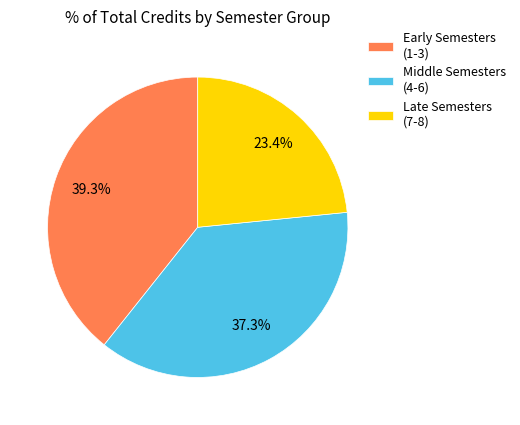

How many segments does this pie chart have?

3